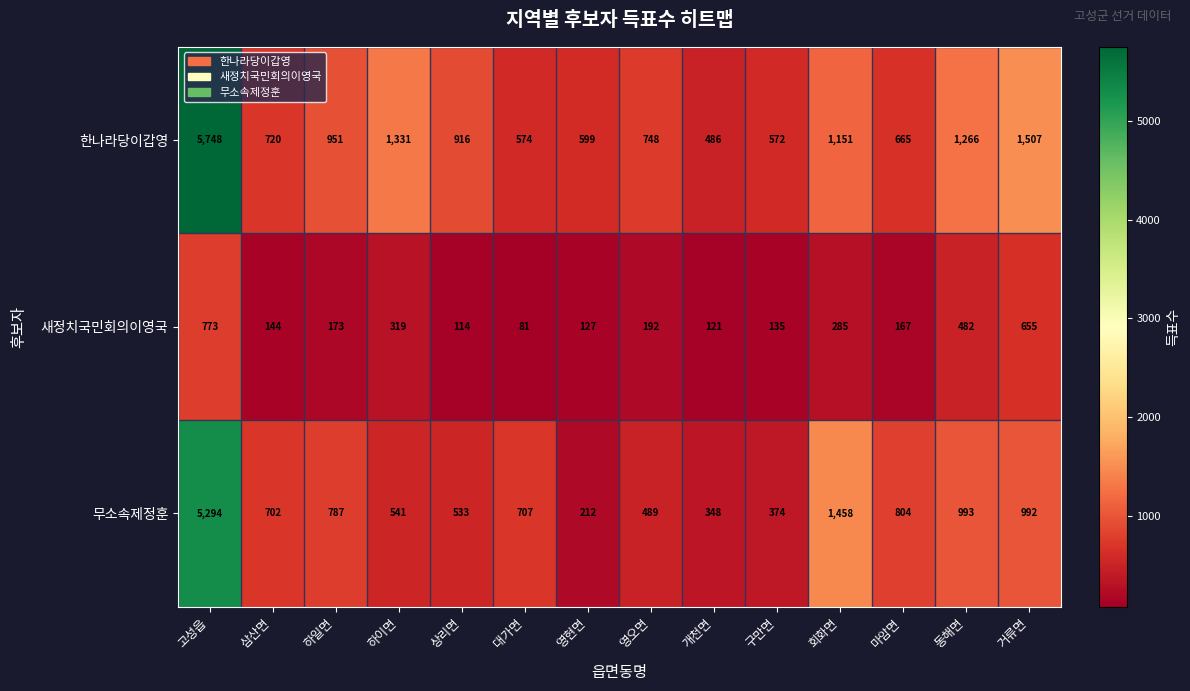

What is the difference between the maximum and minimum values in the 새정치국민회의이영국 series?

692